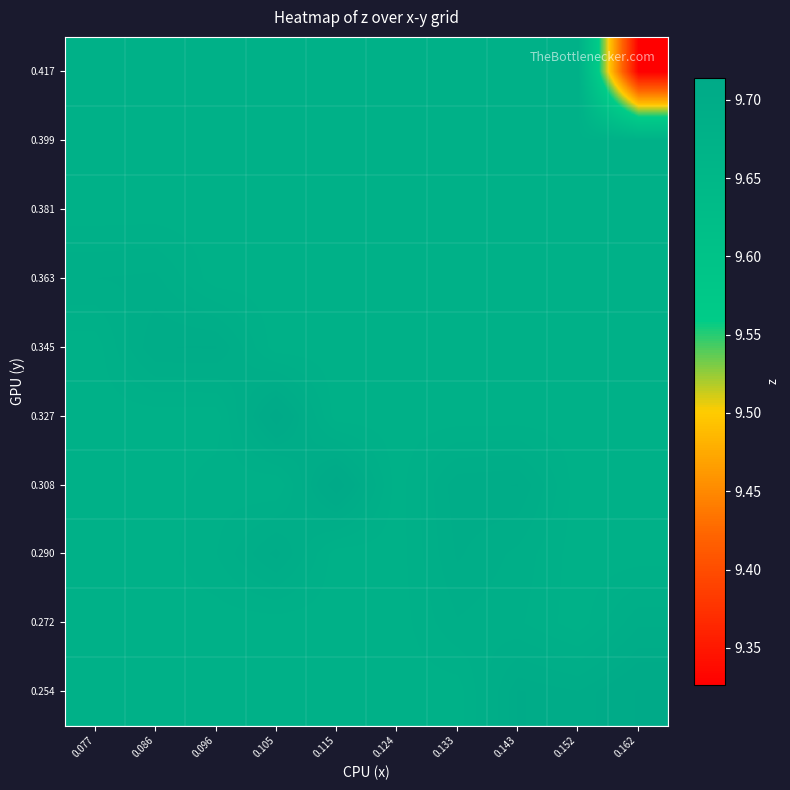

How many data points does each series have?

10